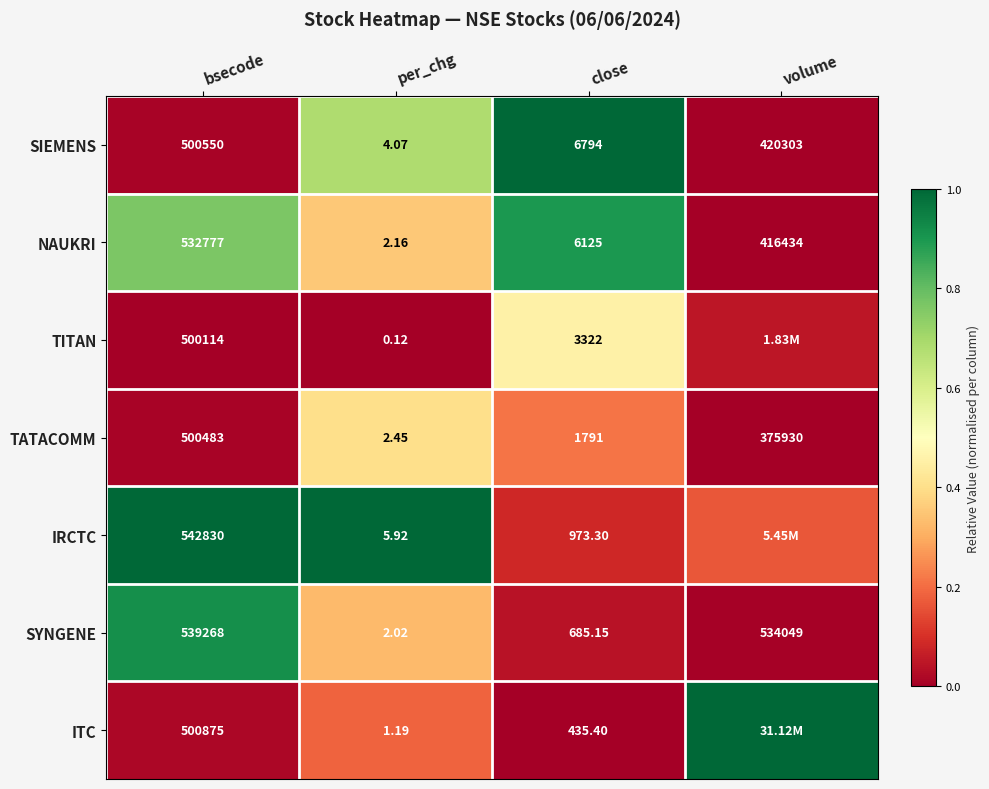

Rank the series at close from lowest to highest value.

ITC, SYNGENE, IRCTC, TATACOMM, TITAN, NAUKRI, SIEMENS